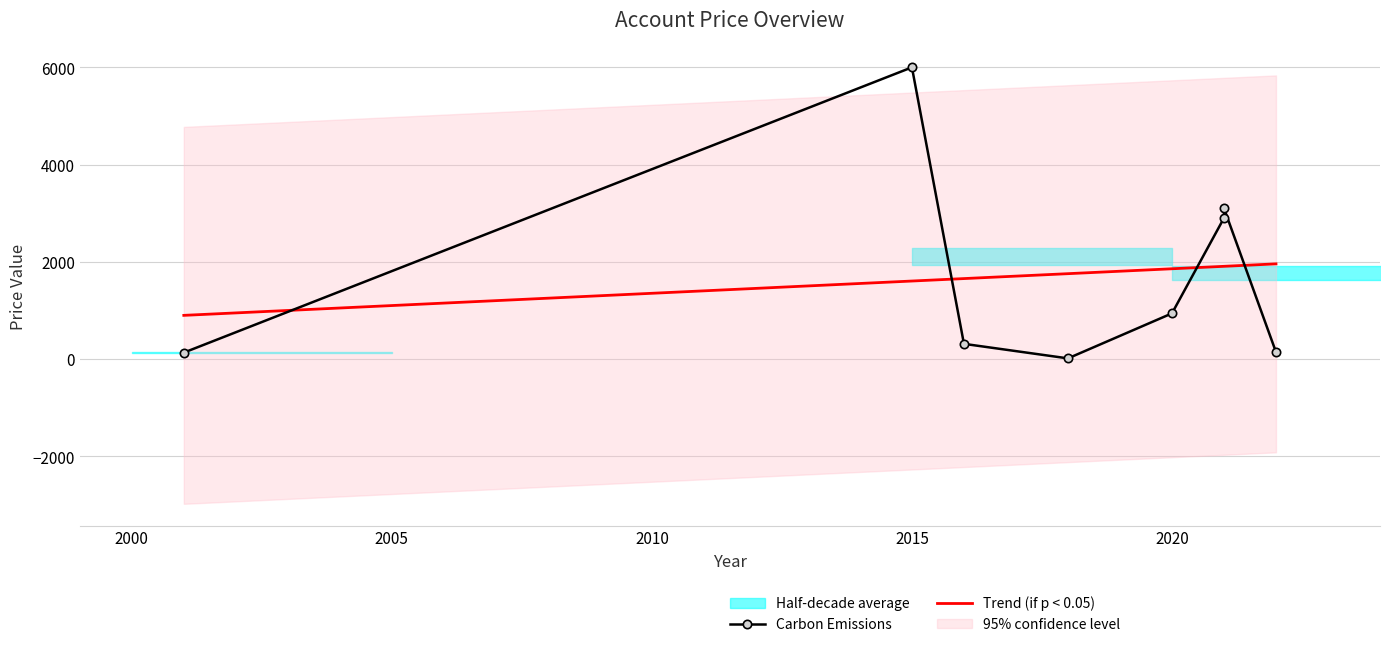

How many data points are less than 938?

4